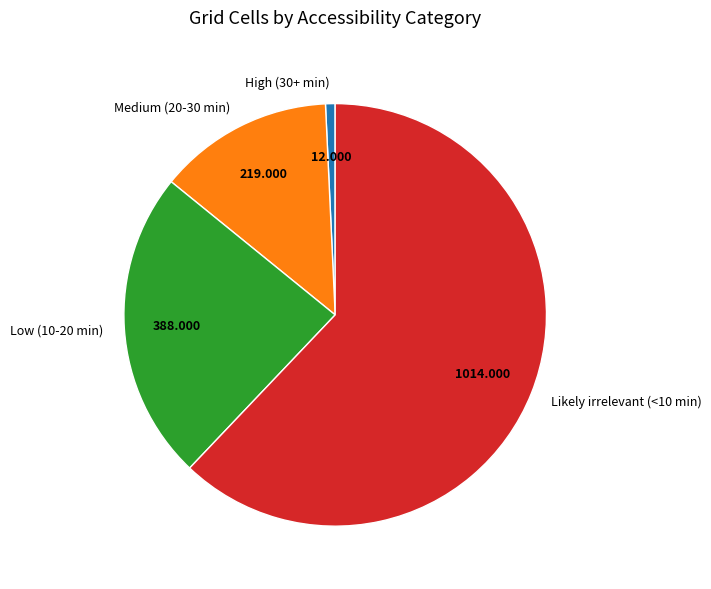

What is the smallest slice in the pie chart?

High (30+ min)